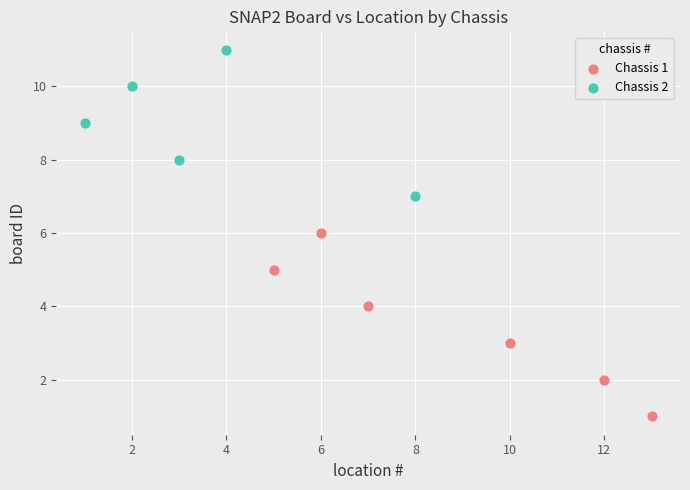

Which series contains the highest Y value?

Chassis 2